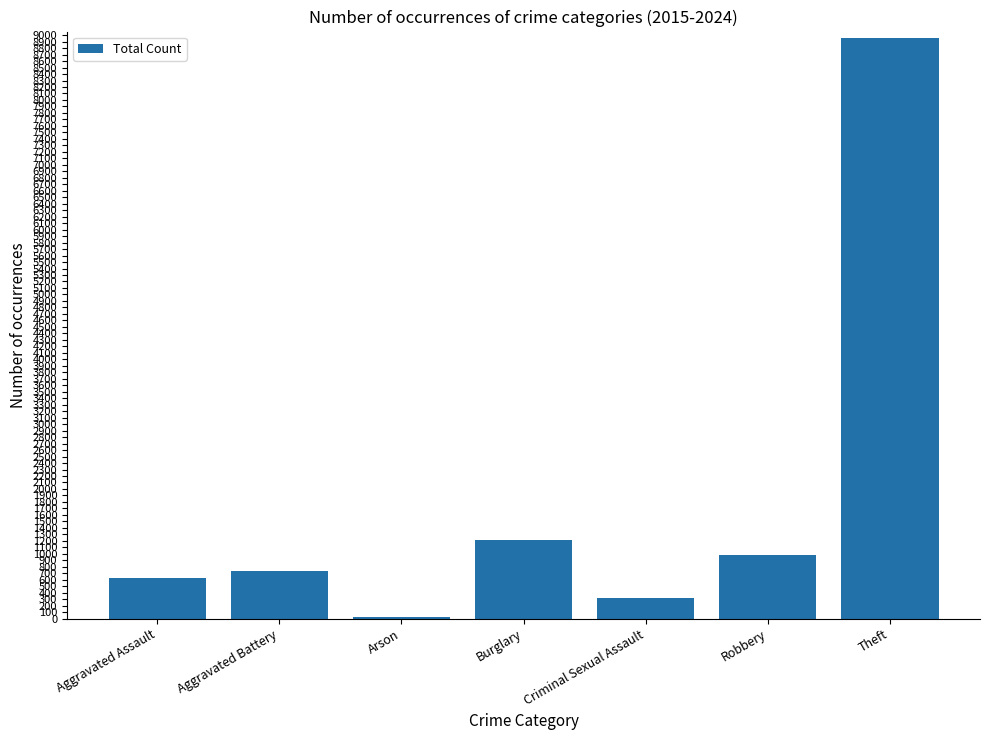

Reading left to right, extract all data points from this chart.

Aggravated Assault=634	Aggravated Battery=730	Arson=29	Burglary=1208	Criminal Sexual Assault=321	Robbery=980	Theft=8955